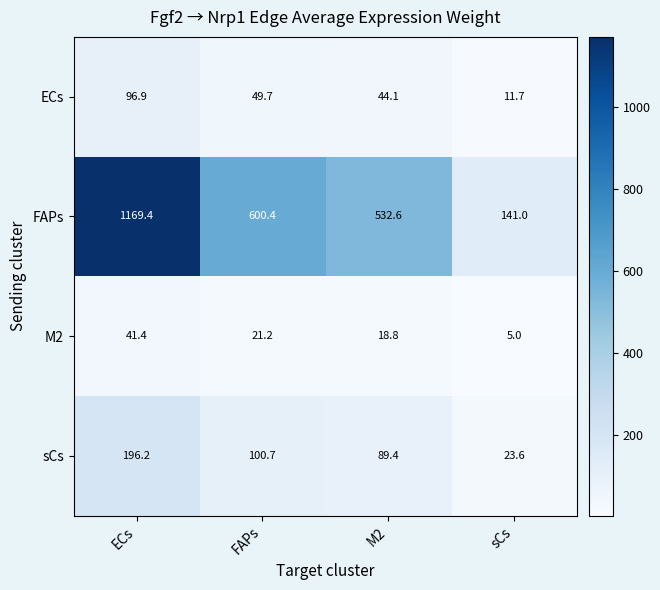

Between M2 and sCs, which series saw the biggest shift?

FAPs